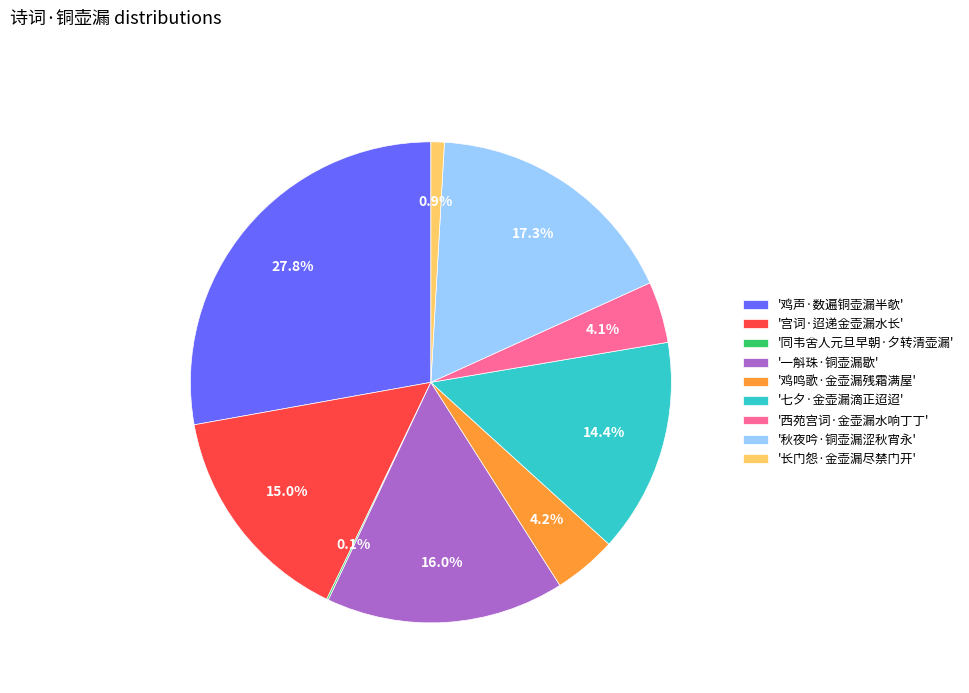

Is there any slice that represents more than half of the pie?

No